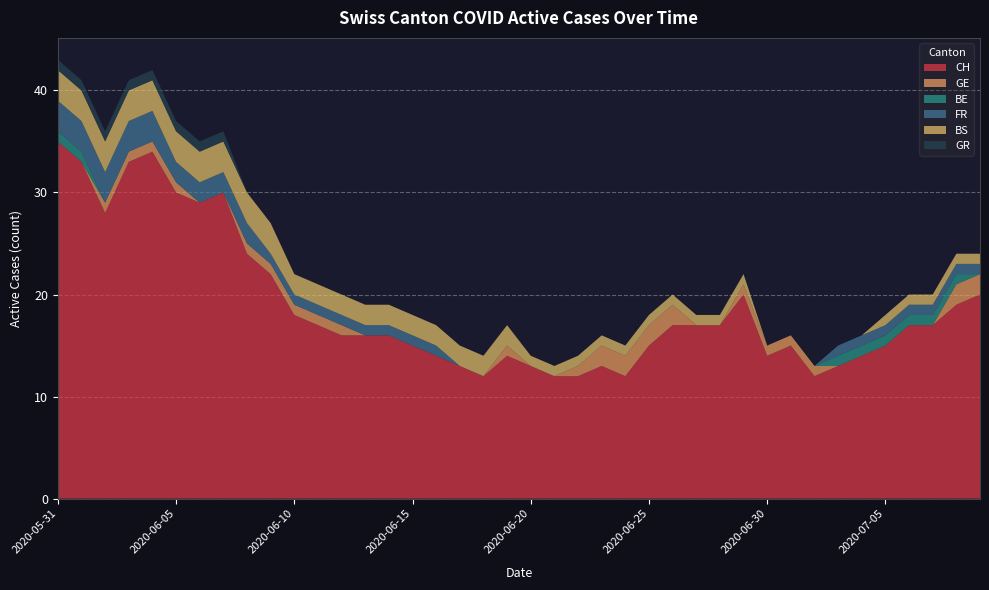

Reading right to left, transcribe all the data shown in this chart.

CH: 2020-07-09=20	2020-07-08=19	2020-07-07=17	2020-07-06=17	2020-07-05=15	2020-07-04=14	2020-07-03=13	2020-07-02=12	2020-07-01=15	2020-06-30=14	2020-06-29=20	2020-06-28=17	2020-06-27=17	2020-06-26=17	2020-06-25=15	2020-06-24=12	2020-06-23=13	2020-06-22=12	2020-06-21=12	2020-06-20=13	2020-06-19=14	2020-06-18=12	2020-06-17=13	2020-06-16=14	2020-06-15=15	2020-06-14=16	2020-06-13=16	2020-06-12=16	2020-06-11=17	2020-06-10=18	2020-06-09=22	2020-06-08=24	2020-06-07=30	2020-06-06=29	2020-06-05=30	2020-06-04=34	2020-06-03=33	2020-06-02=28	2020-06-01=33	2020-05-31=35
GE: 2020-07-09=2	2020-07-08=2	2020-07-07=0	2020-07-06=0	2020-07-05=0	2020-07-04=0	2020-07-03=0	2020-07-02=1	2020-07-01=1	2020-06-30=1	2020-06-29=1	2020-06-28=0	2020-06-27=0	2020-06-26=2	2020-06-25=2	2020-06-24=2	2020-06-23=2	2020-06-22=1	2020-06-21=0	2020-06-20=0	2020-06-19=1	2020-06-18=0	2020-06-17=0	2020-06-16=0	2020-06-15=0	2020-06-14=0	2020-06-13=0	2020-06-12=1	2020-06-11=1	2020-06-10=1	2020-06-09=1	2020-06-08=1	2020-06-07=0	2020-06-06=0	2020-06-05=1	2020-06-04=1	2020-06-03=1	2020-06-02=1	2020-06-01=0	2020-05-31=0
BE: 2020-07-09=0	2020-07-08=1	2020-07-07=1	2020-07-06=1	2020-07-05=1	2020-07-04=1	2020-07-03=1	2020-07-02=0	2020-07-01=0	2020-06-30=0	2020-06-29=0	2020-06-28=0	2020-06-27=0	2020-06-26=0	2020-06-25=0	2020-06-24=0	2020-06-23=0	2020-06-22=0	2020-06-21=0	2020-06-20=0	2020-06-19=0	2020-06-18=0	2020-06-17=0	2020-06-16=0	2020-06-15=0	2020-06-14=0	2020-06-13=0	2020-06-12=0	2020-06-11=0	2020-06-10=0	2020-06-09=0	2020-06-08=0	2020-06-07=0	2020-06-06=0	2020-06-05=0	2020-06-04=0	2020-06-03=0	2020-06-02=0	2020-06-01=1	2020-05-31=1
FR: 2020-07-09=1	2020-07-08=1	2020-07-07=1	2020-07-06=1	2020-07-05=1	2020-07-04=1	2020-07-03=1	2020-07-02=0	2020-07-01=0	2020-06-30=0	2020-06-29=0	2020-06-28=0	2020-06-27=0	2020-06-26=0	2020-06-25=0	2020-06-24=0	2020-06-23=0	2020-06-22=0	2020-06-21=0	2020-06-20=0	2020-06-19=0	2020-06-18=0	2020-06-17=0	2020-06-16=1	2020-06-15=1	2020-06-14=1	2020-06-13=1	2020-06-12=1	2020-06-11=1	2020-06-10=1	2020-06-09=1	2020-06-08=2	2020-06-07=2	2020-06-06=2	2020-06-05=2	2020-06-04=3	2020-06-03=3	2020-06-02=3	2020-06-01=3	2020-05-31=3
BS: 2020-07-09=1	2020-07-08=1	2020-07-07=1	2020-07-06=1	2020-07-05=1	2020-07-04=0	2020-07-03=0	2020-07-02=0	2020-07-01=0	2020-06-30=0	2020-06-29=1	2020-06-28=1	2020-06-27=1	2020-06-26=1	2020-06-25=1	2020-06-24=1	2020-06-23=1	2020-06-22=1	2020-06-21=1	2020-06-20=1	2020-06-19=2	2020-06-18=2	2020-06-17=2	2020-06-16=2	2020-06-15=2	2020-06-14=2	2020-06-13=2	2020-06-12=2	2020-06-11=2	2020-06-10=2	2020-06-09=3	2020-06-08=3	2020-06-07=3	2020-06-06=3	2020-06-05=3	2020-06-04=3	2020-06-03=3	2020-06-02=3	2020-06-01=3	2020-05-31=3
GR: 2020-07-09=0	2020-07-08=0	2020-07-07=0	2020-07-06=0	2020-07-05=0	2020-07-04=0	2020-07-03=0	2020-07-02=0	2020-07-01=0	2020-06-30=0	2020-06-29=0	2020-06-28=0	2020-06-27=0	2020-06-26=0	2020-06-25=0	2020-06-24=0	2020-06-23=0	2020-06-22=0	2020-06-21=0	2020-06-20=0	2020-06-19=0	2020-06-18=0	2020-06-17=0	2020-06-16=0	2020-06-15=0	2020-06-14=0	2020-06-13=0	2020-06-12=0	2020-06-11=0	2020-06-10=0	2020-06-09=0	2020-06-08=0	2020-06-07=1	2020-06-06=1	2020-06-05=1	2020-06-04=1	2020-06-03=1	2020-06-02=1	2020-06-01=1	2020-05-31=1